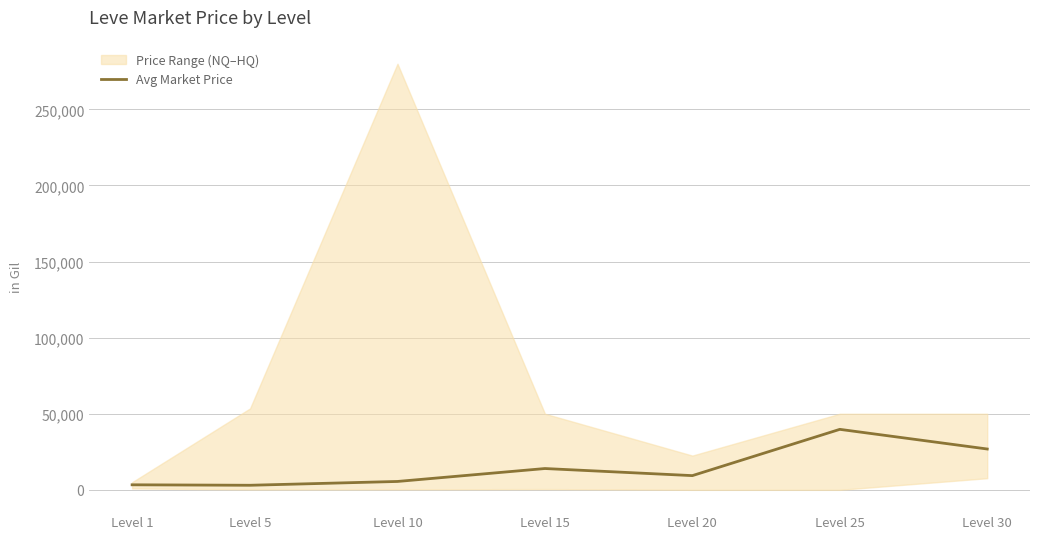

What is the difference between the maximum and minimum values?

36748